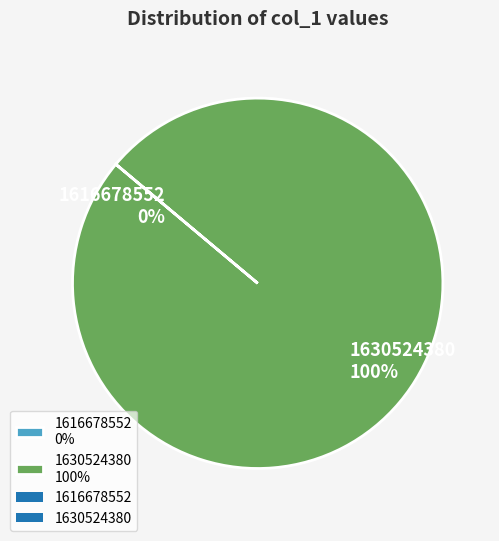

Does any single category account for the majority?

Yes